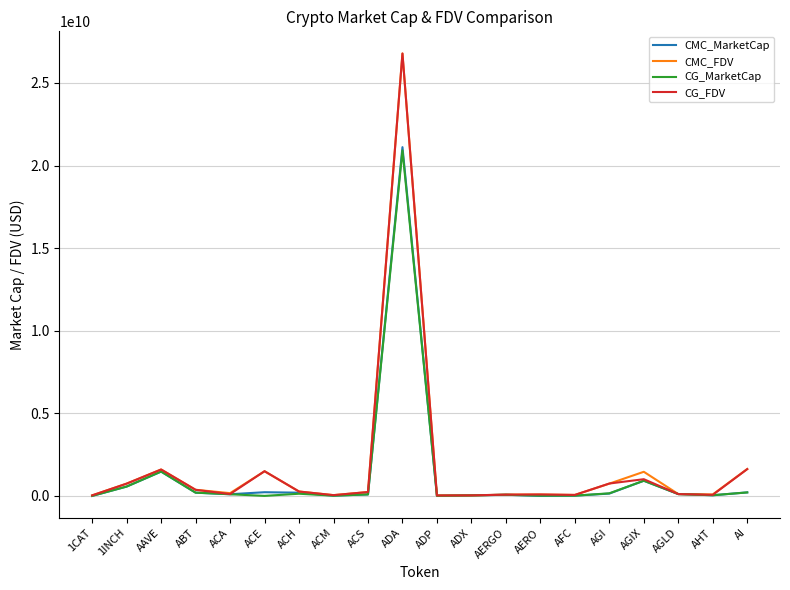

Does the chart display data point markers on the line(s)?

No